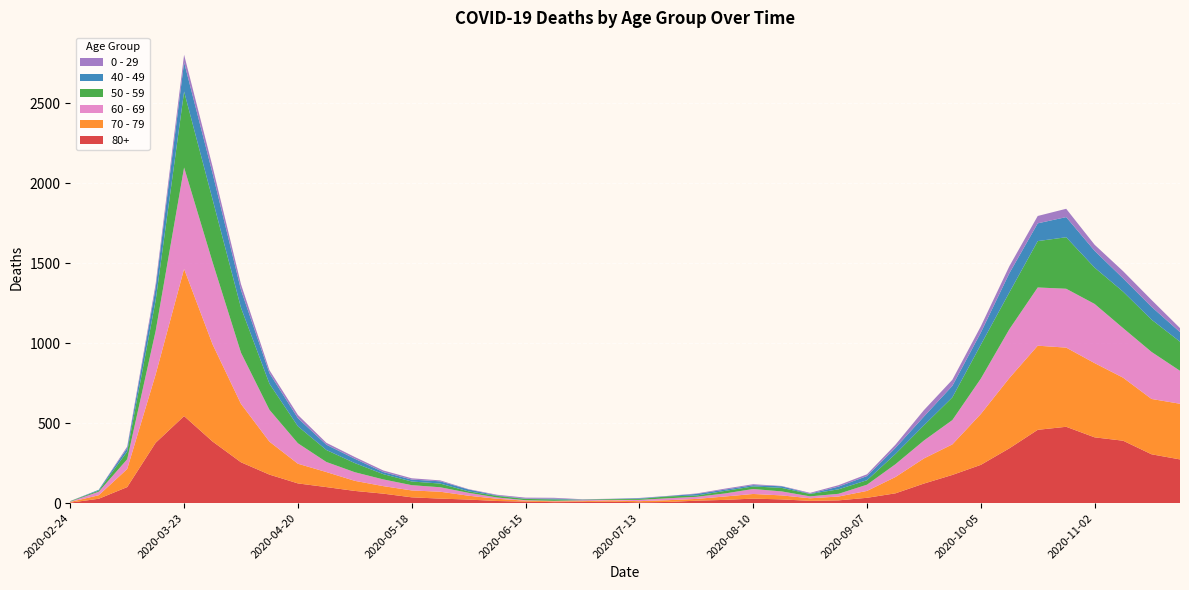

Reading left to right, extract all data points from this chart.

80+: 3	27	100	377	544	385	255	178	123	100	76	59	36	28	22	13	9	6	7	9	5	7	15	20	28	23	14	17	33	61	122	176	239	342	458	477	411	390	305	273
70 - 79: 4	22	113	427	920	608	365	206	123	94	63	47	43	43	24	14	6	5	5	8	7	11	11	21	29	25	16	24	43	102	157	191	318	439	526	495	464	394	346	348
60 - 69: 2	22	61	272	634	514	320	199	128	63	54	42	33	28	18	8	3	3	6	3	8	12	13	19	31	25	12	17	39	80	112	152	221	305	364	368	370	310	294	206
50 - 59: 3	7	48	190	475	392	281	163	106	75	57	33	23	23	9	10	8	9	3	5	6	12	8	16	16	22	15	28	28	64	95	142	212	230	290	322	227	228	202	182
40 - 49: 0	5	21	79	183	163	111	66	51	33	27	13	12	14	12	3	2	5	1	1	4	2	10	8	8	10	2	17	26	38	55	72	76	120	111	126	105	83	80	60
0 - 29: 1	0	10	25	47	42	36	19	20	12	11	10	8	6	2	4	6	5	2	1	2	1	3	6	6	2	5	9	11	20	40	38	39	44	46	52	38	45	43	25